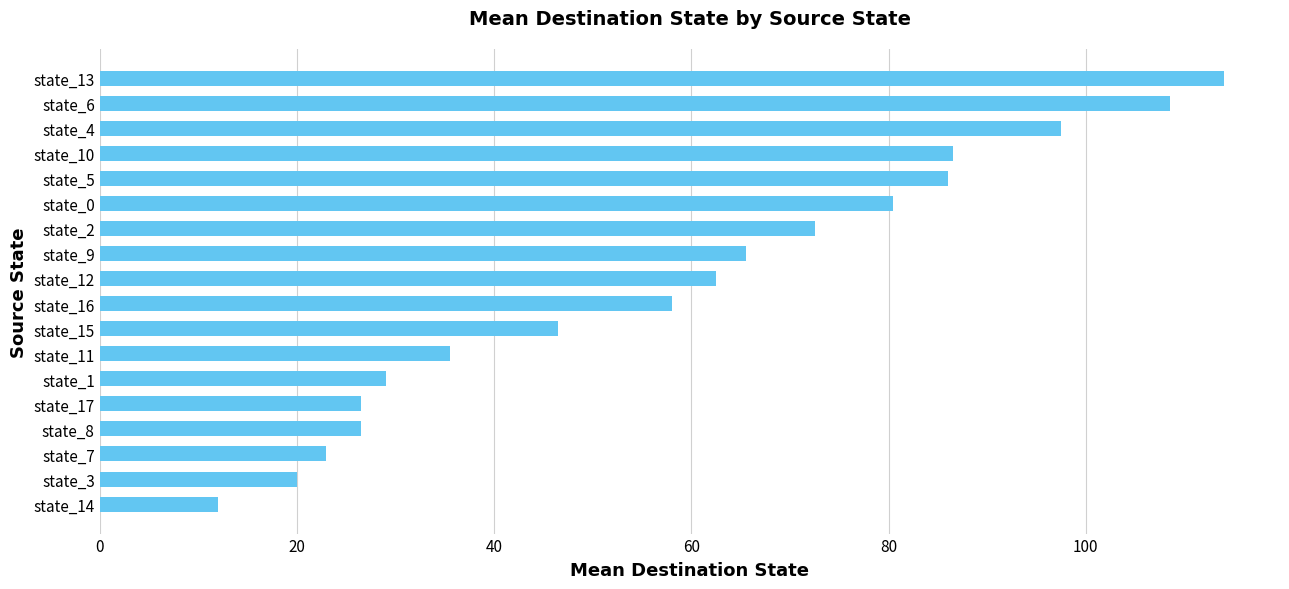

What is the change in value from state_14 to state_16?

+46.0